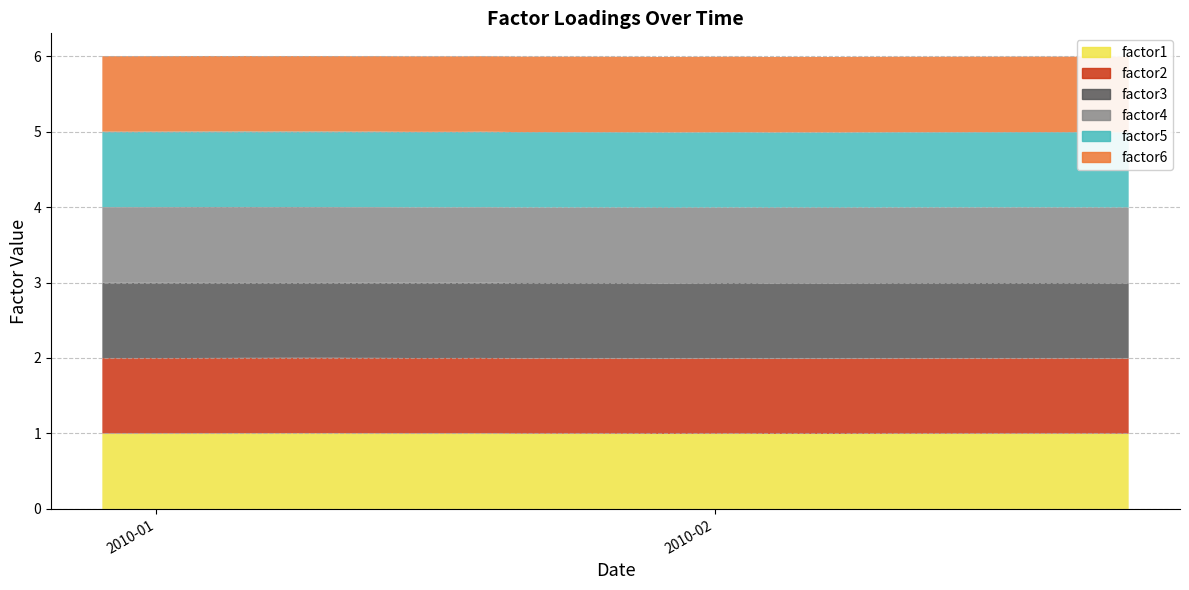

Reading left to right, list all the values displayed in this chart.

factor1: 2009-12-29=1.0	2009-12-30=1.0	2009-12-31=1.0	2010-01-04=1.0	2010-01-05=1.0	2010-01-06=1.0	2010-01-07=1.0	2010-01-08=1.0	2010-01-11=1.0	2010-01-12=1.0	2010-01-13=1.0	2010-01-14=1.0	2010-01-15=1.0	2010-01-18=1.0	2010-01-19=1.0	2010-01-20=1.0	2010-01-21=1.0	2010-01-22=1.0	2010-01-25=1.0	2010-01-26=1.0	2010-01-27=1.0	2010-01-28=1.0	2010-01-29=1.0	2010-02-01=1.0	2010-02-02=1.0	2010-02-03=1.0	2010-02-04=1.0	2010-02-05=1.0	2010-02-08=1.0	2010-02-09=1.0	2010-02-10=1.0	2010-02-11=1.0	2010-02-12=1.0	2010-02-16=1.0	2010-02-17=1.0	2010-02-18=1.0	2010-02-19=1.0	2010-02-22=1.0	2010-02-23=1.0	2010-02-24=1.0
factor2: 2009-12-29=1.0	2009-12-30=1.0	2009-12-31=1.0	2010-01-04=1.0	2010-01-05=1.0	2010-01-06=1.0	2010-01-07=1.0	2010-01-08=1.0	2010-01-11=1.0	2010-01-12=1.0	2010-01-13=1.0	2010-01-14=1.0	2010-01-15=1.0	2010-01-18=1.0	2010-01-19=1.0	2010-01-20=1.0	2010-01-21=1.0	2010-01-22=1.0	2010-01-25=1.0	2010-01-26=1.0	2010-01-27=1.0	2010-01-28=1.0	2010-01-29=1.0	2010-02-01=1.0	2010-02-02=1.0	2010-02-03=1.0	2010-02-04=1.0	2010-02-05=1.0	2010-02-08=1.0	2010-02-09=1.0	2010-02-10=1.0	2010-02-11=1.0	2010-02-12=1.0	2010-02-16=1.0	2010-02-17=1.0	2010-02-18=1.0	2010-02-19=1.0	2010-02-22=1.0	2010-02-23=1.0	2010-02-24=1.0
factor3: 2009-12-29=1.0	2009-12-30=1.0	2009-12-31=1.0	2010-01-04=1.0	2010-01-05=1.0	2010-01-06=1.0	2010-01-07=1.0	2010-01-08=1.0	2010-01-11=1.0	2010-01-12=1.0	2010-01-13=1.0	2010-01-14=1.0	2010-01-15=1.0	2010-01-18=1.0	2010-01-19=1.0	2010-01-20=1.0	2010-01-21=1.0	2010-01-22=1.0	2010-01-25=1.0	2010-01-26=1.0	2010-01-27=1.0	2010-01-28=1.0	2010-01-29=1.0	2010-02-01=1.0	2010-02-02=1.0	2010-02-03=1.0	2010-02-04=1.0	2010-02-05=1.0	2010-02-08=1.0	2010-02-09=1.0	2010-02-10=1.0	2010-02-11=1.0	2010-02-12=1.0	2010-02-16=1.0	2010-02-17=1.0	2010-02-18=1.0	2010-02-19=1.0	2010-02-22=1.0	2010-02-23=1.0	2010-02-24=1.0
factor4: 2009-12-29=1.0	2009-12-30=1.0	2009-12-31=1.0	2010-01-04=1.0	2010-01-05=1.0	2010-01-06=1.0	2010-01-07=1.0	2010-01-08=1.0	2010-01-11=1.0	2010-01-12=1.0	2010-01-13=1.0	2010-01-14=1.0	2010-01-15=1.0	2010-01-18=1.0	2010-01-19=1.0	2010-01-20=1.0	2010-01-21=1.0	2010-01-22=1.0	2010-01-25=1.0	2010-01-26=1.0	2010-01-27=1.0	2010-01-28=1.0	2010-01-29=1.0	2010-02-01=1.0	2010-02-02=1.0	2010-02-03=1.0	2010-02-04=1.0	2010-02-05=1.0	2010-02-08=1.0	2010-02-09=1.0	2010-02-10=1.0	2010-02-11=1.0	2010-02-12=1.0	2010-02-16=1.0	2010-02-17=1.0	2010-02-18=1.0	2010-02-19=1.0	2010-02-22=1.0	2010-02-23=1.0	2010-02-24=1.0
factor5: 2009-12-29=1.0	2009-12-30=1.0	2009-12-31=1.0	2010-01-04=1.0	2010-01-05=1.0	2010-01-06=1.0	2010-01-07=1.0	2010-01-08=1.0	2010-01-11=1.0	2010-01-12=1.0	2010-01-13=1.0	2010-01-14=1.0	2010-01-15=1.0	2010-01-18=1.0	2010-01-19=1.0	2010-01-20=1.0	2010-01-21=1.0	2010-01-22=1.0	2010-01-25=1.0	2010-01-26=1.0	2010-01-27=1.0	2010-01-28=1.0	2010-01-29=1.0	2010-02-01=1.0	2010-02-02=1.0	2010-02-03=1.0	2010-02-04=1.0	2010-02-05=1.0	2010-02-08=1.0	2010-02-09=1.0	2010-02-10=1.0	2010-02-11=1.0	2010-02-12=1.0	2010-02-16=1.0	2010-02-17=1.0	2010-02-18=1.0	2010-02-19=1.0	2010-02-22=1.0	2010-02-23=1.0	2010-02-24=1.0
factor6: 2009-12-29=1.0	2009-12-30=1.0	2009-12-31=1.0	2010-01-04=1.0	2010-01-05=1.0	2010-01-06=1.0	2010-01-07=1.0	2010-01-08=1.0	2010-01-11=1.0	2010-01-12=1.0	2010-01-13=1.0	2010-01-14=1.0	2010-01-15=1.0	2010-01-18=1.0	2010-01-19=1.0	2010-01-20=1.0	2010-01-21=1.0	2010-01-22=1.0	2010-01-25=1.0	2010-01-26=1.0	2010-01-27=1.0	2010-01-28=1.0	2010-01-29=1.0	2010-02-01=1.0	2010-02-02=1.0	2010-02-03=1.0	2010-02-04=1.0	2010-02-05=1.0	2010-02-08=1.0	2010-02-09=1.0	2010-02-10=1.0	2010-02-11=1.0	2010-02-12=1.0	2010-02-16=1.0	2010-02-17=1.0	2010-02-18=1.0	2010-02-19=1.0	2010-02-22=1.0	2010-02-23=1.0	2010-02-24=1.0